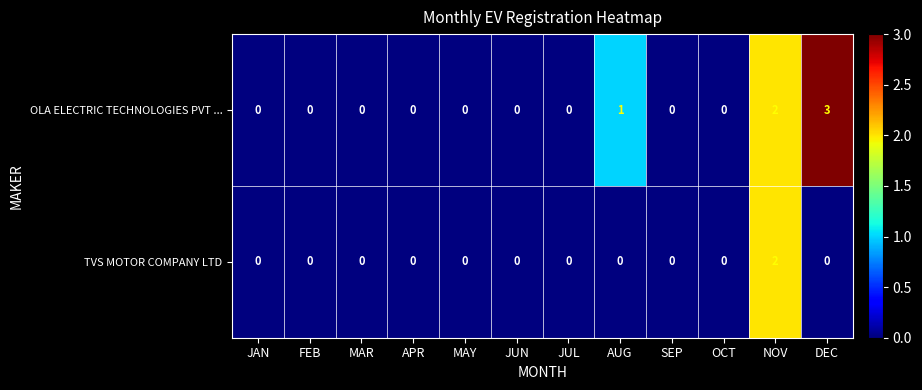

Which series has the largest range (max minus min)?

OLA ELECTRIC TECHNOLOGIES PVT ...